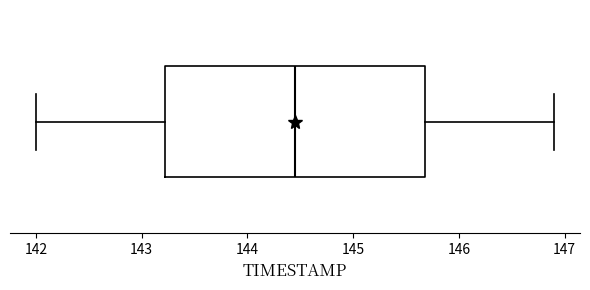

Transcribe this box plot: give where the median line is, the range the box spans, and where the two whiskers end, as read against the x-axis. The values are not printed on the chart, so give them approximately, as read against the axis.

median 144.5, box 143.2 to 145.7, whiskers 142.0 to 146.9